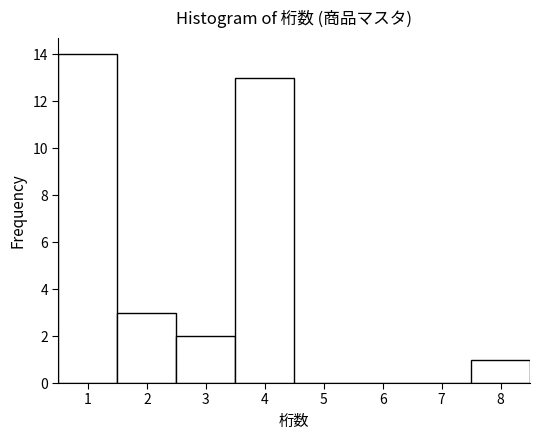

How tall is the bar that spans 2.5 to 3.5 on the x-axis? The values are not printed on the chart, so give them approximately, as read against the axis.

2